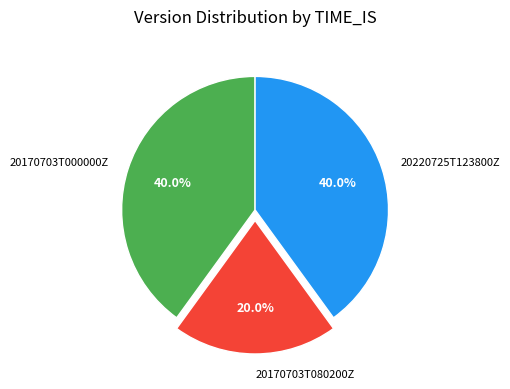

Which slice is the smallest?

20170703T080200Z